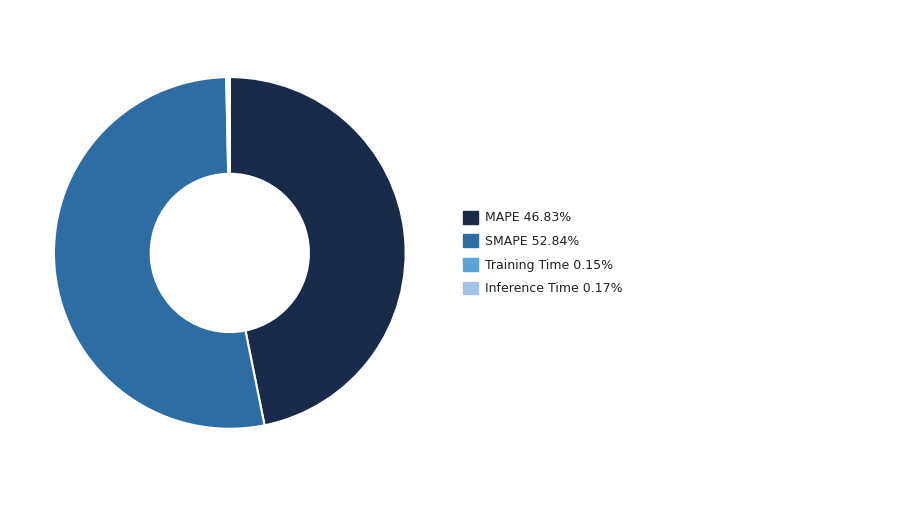

Does any single category account for the majority?

Yes